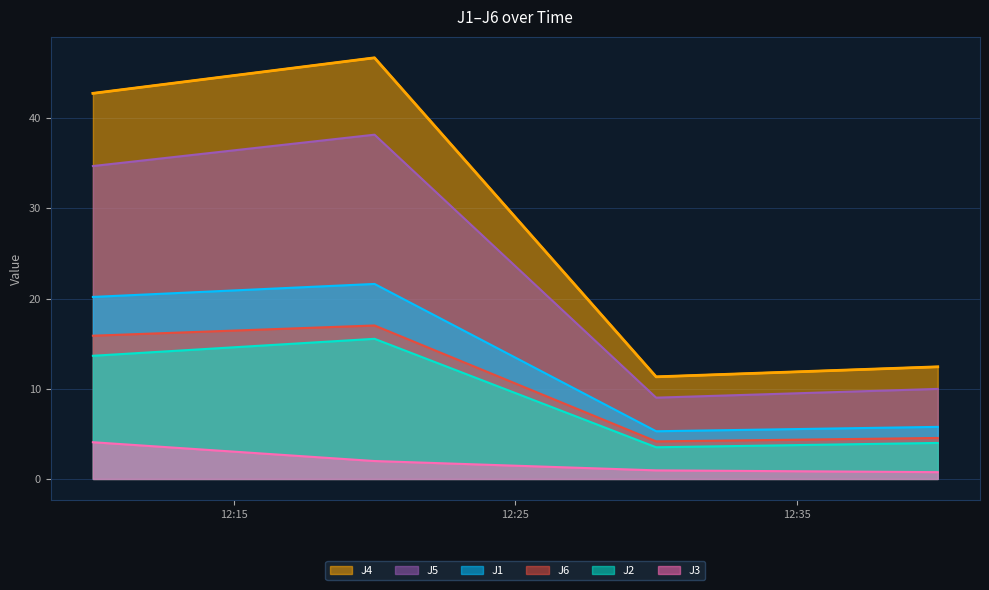

Which series has the widest spread of values?

J4